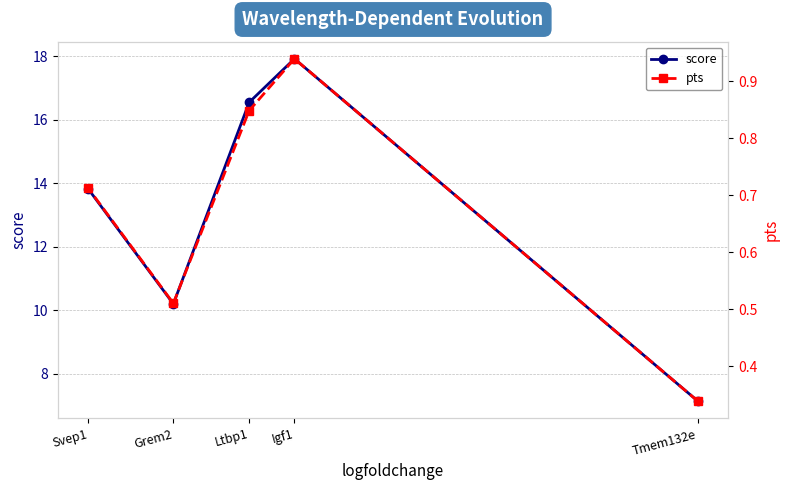

How many series are shown in this chart?

2